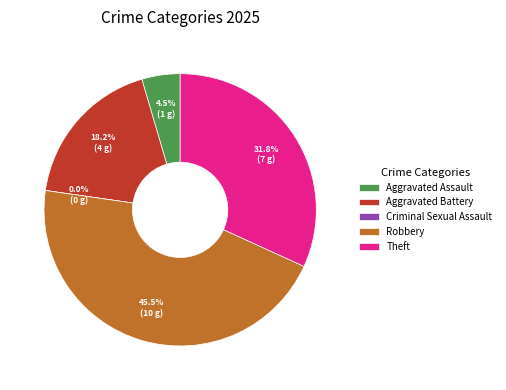

What is the total percentage of Robbery and Aggravated Battery?

63.6%